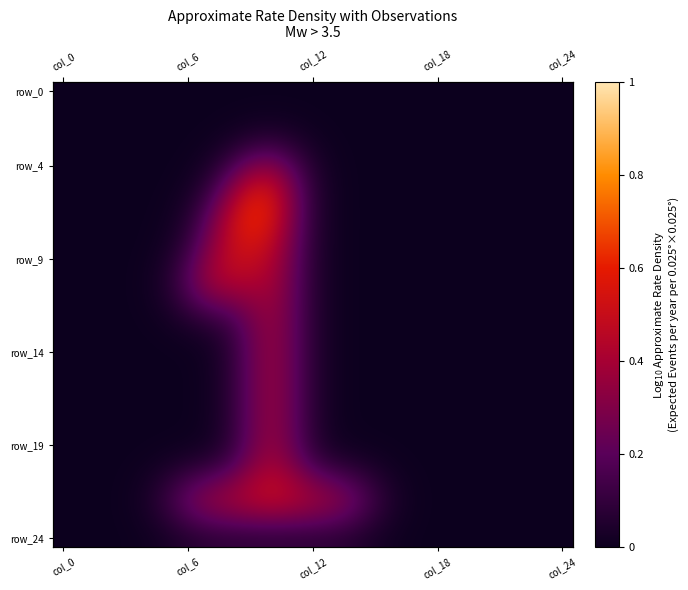

Which category has the lowest value across all series?

col_0